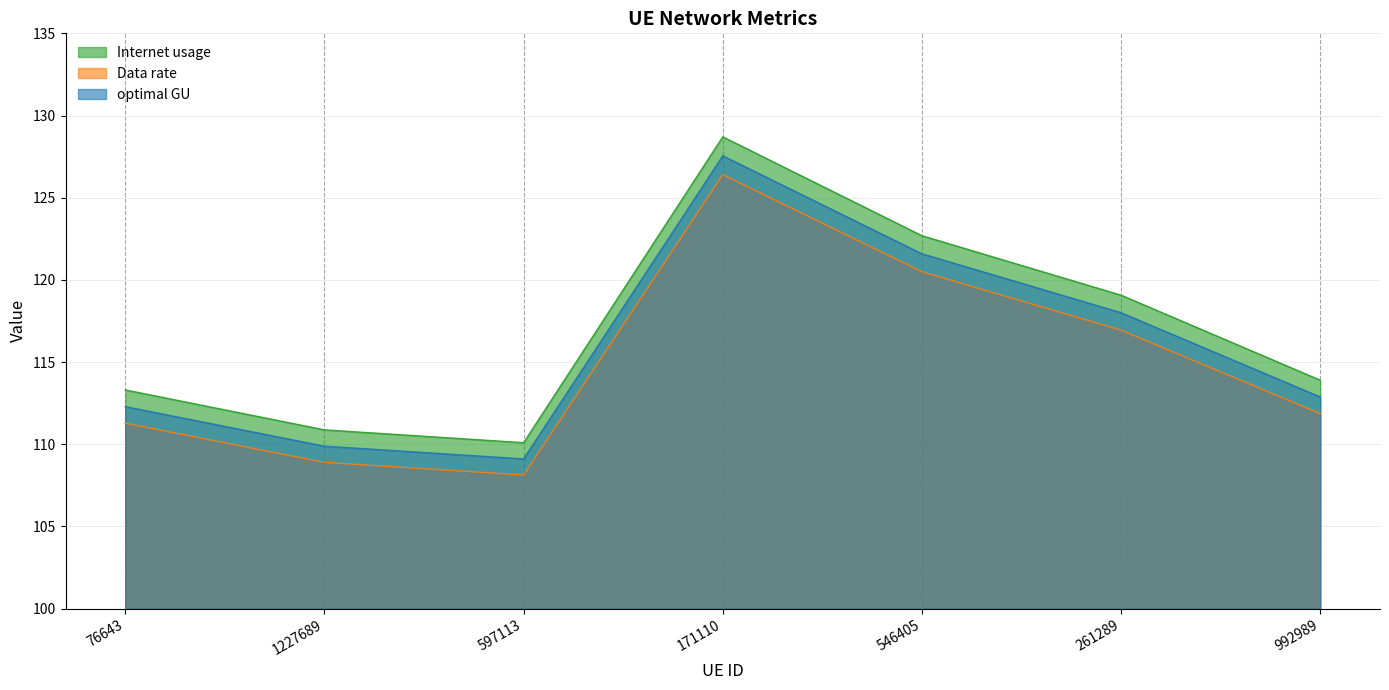

What are all the series names shown in the legend?

Internet usage, Data rate, optimal GU